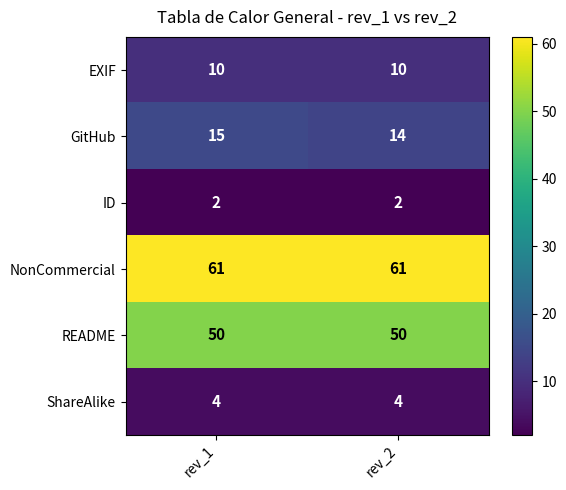

What is the approximate value of GitHub at rev_1?

15